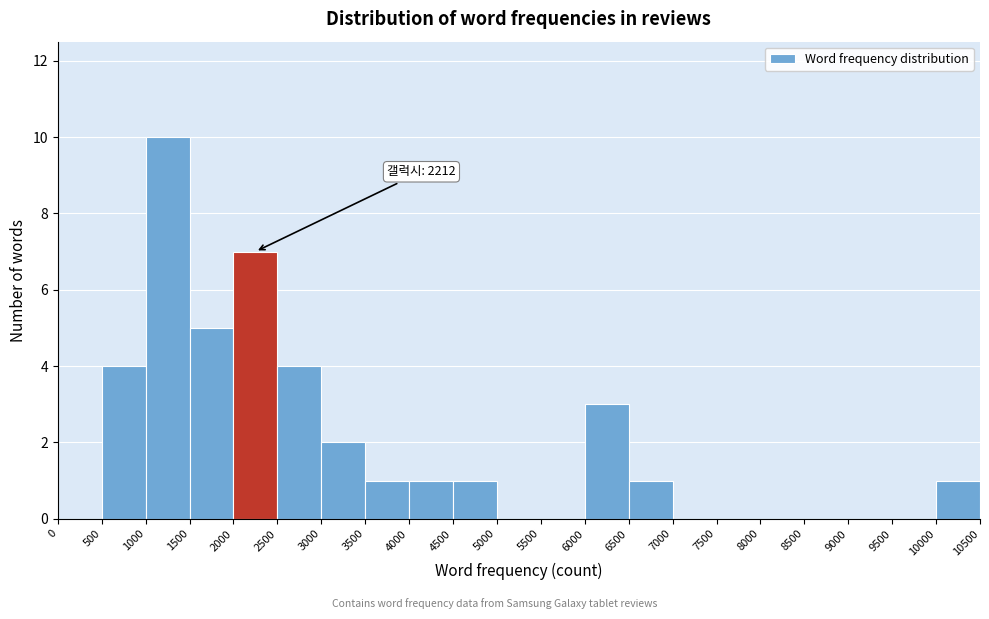

Over which range of the x-axis is the bar tallest?

1000 to 1500